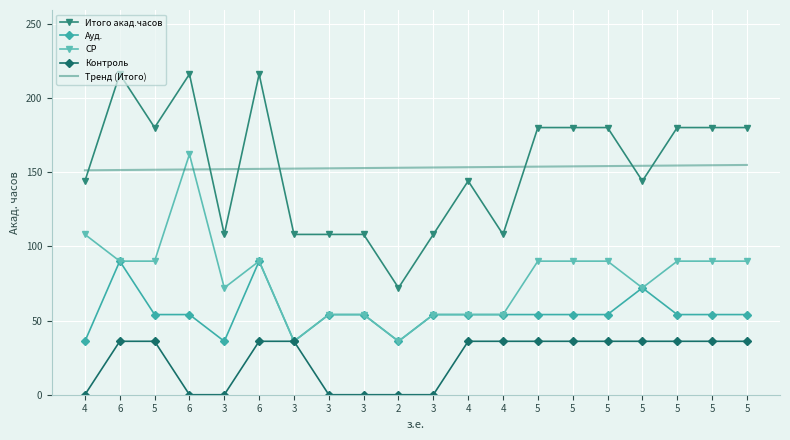

At which label is СР closest to 99?

4